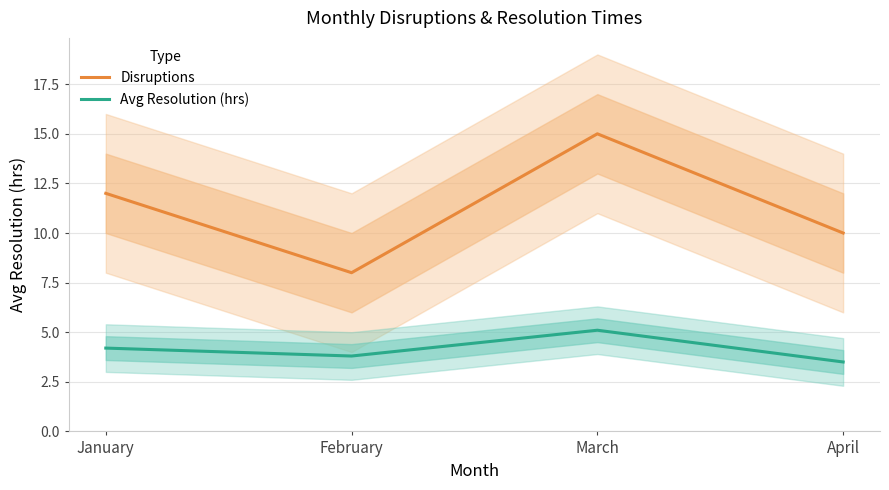

How many values in the Disruptions series exceed 12?

1